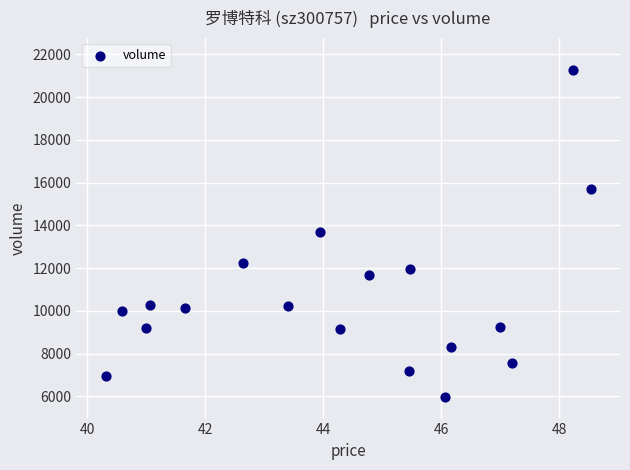

What is the range of Y values (max minus min)?

15302